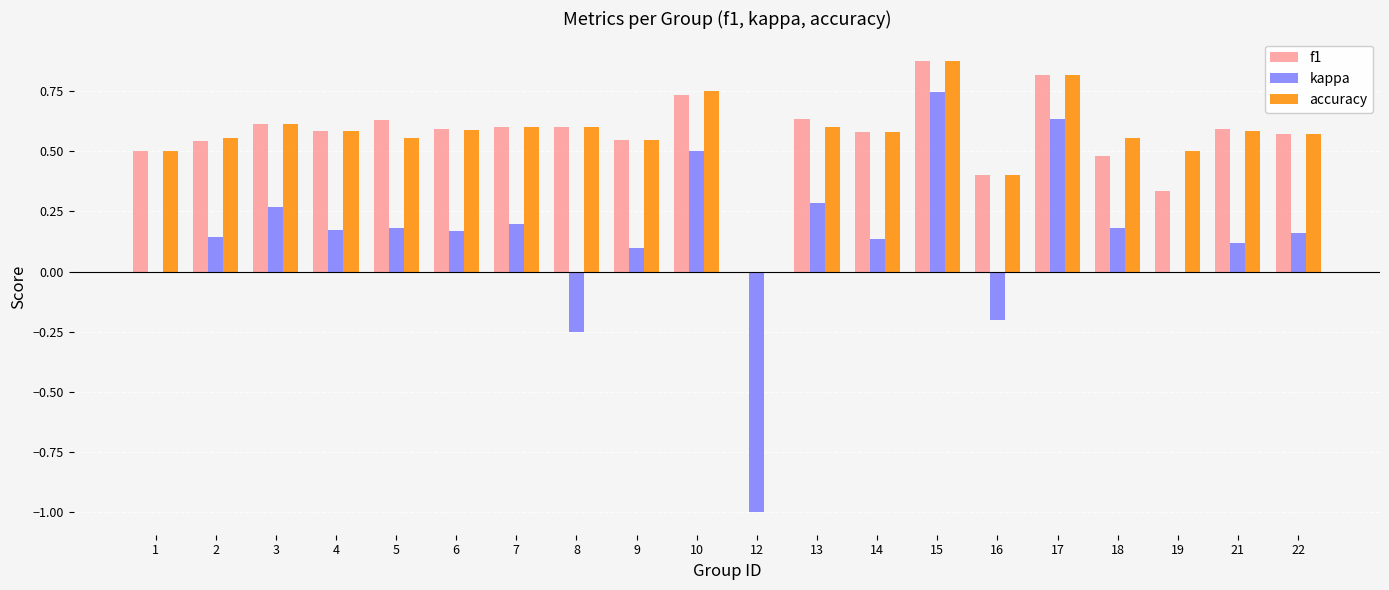

True or false: kappa has a value of 0.0 at 2.

False